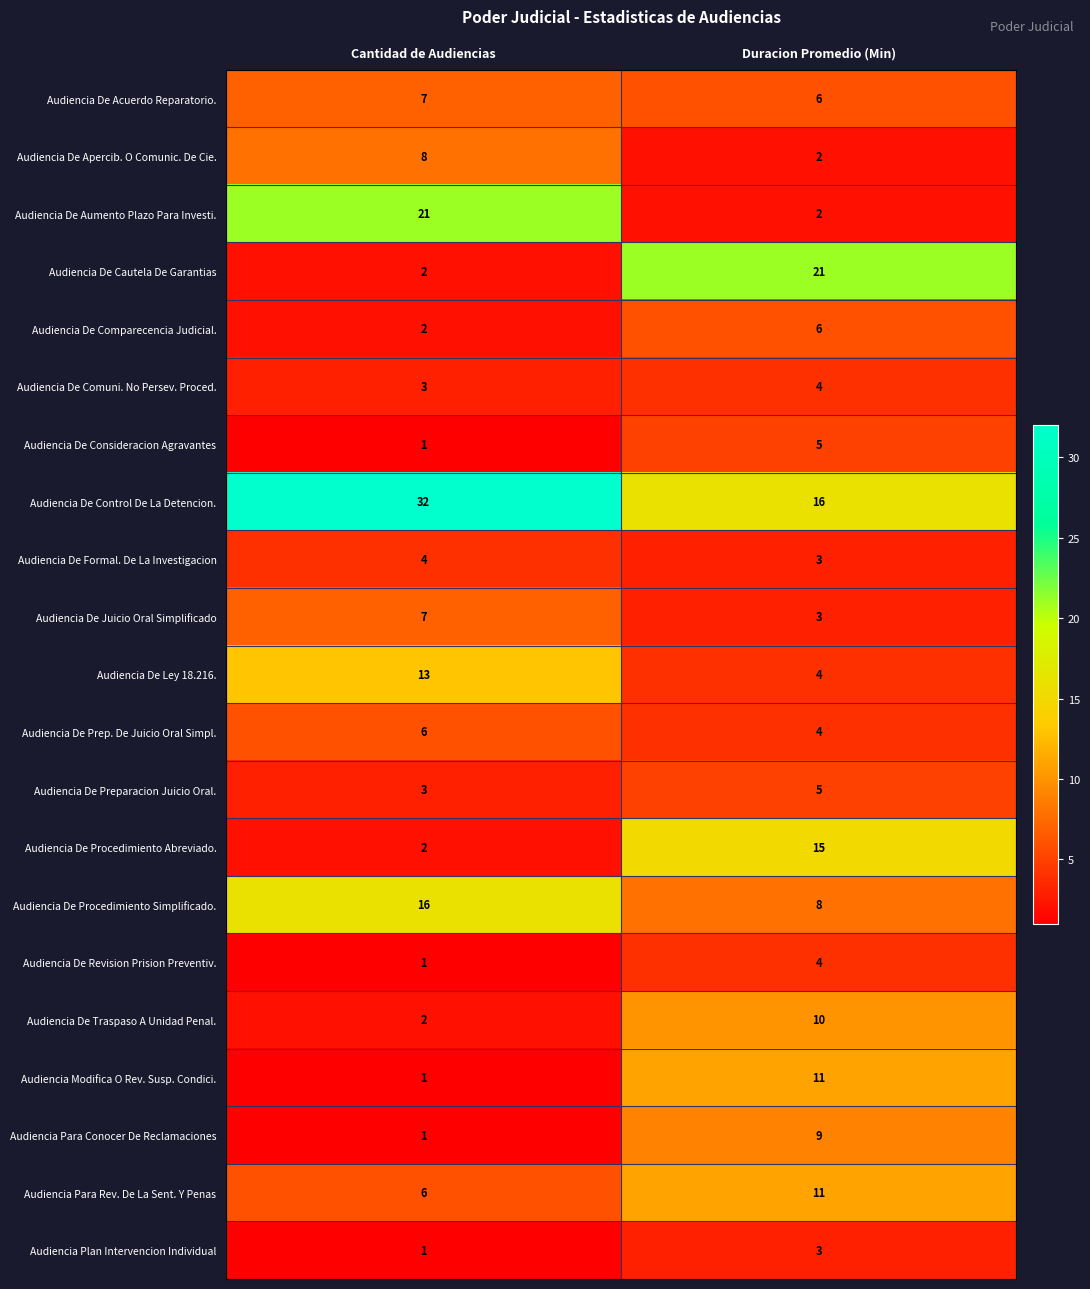

What is the maximum value for Audiencia De Acuerdo Reparatorio.?

7